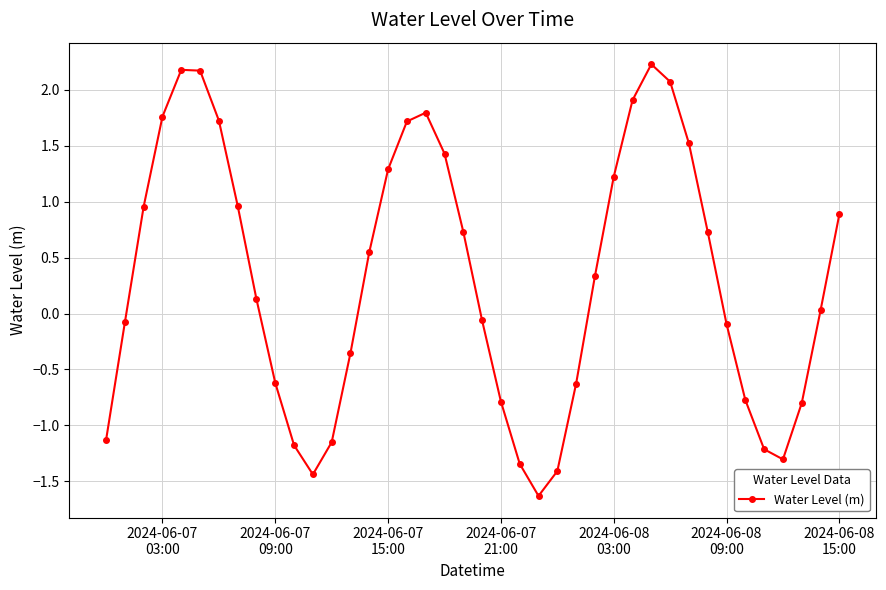

How many distinct data groups are displayed?

1